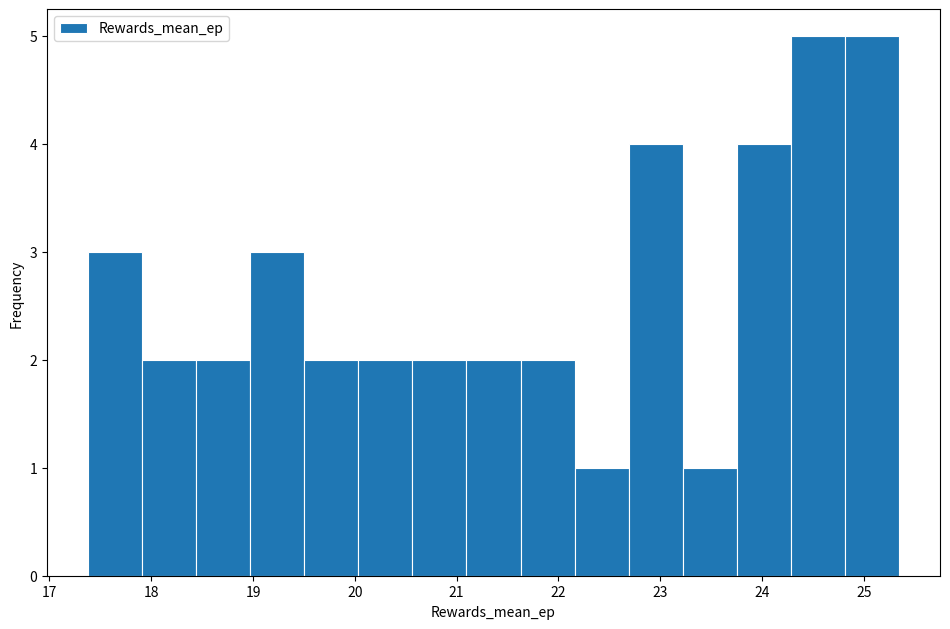

What is the height of the bar covering 24.3 to 24.8 on the x-axis? Neither the bar edges nor the heights are printed on the chart, so give them approximately, as read against the axes.

5